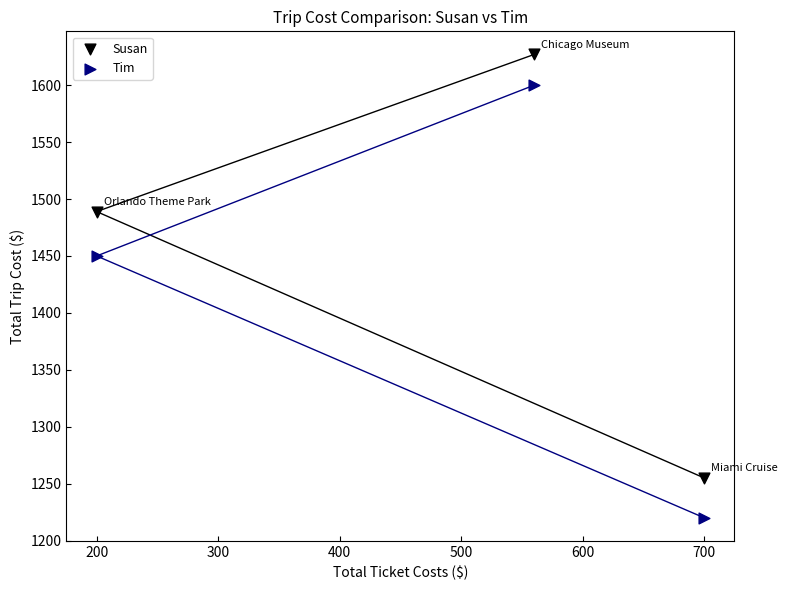

Across all data points, what is the range of Y values (max minus min)?

407